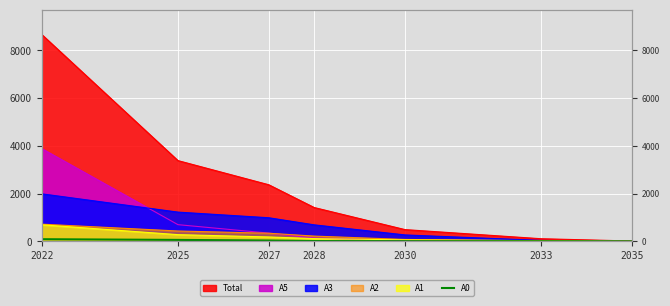

Which has a higher value, 2030 or 2028?

2028